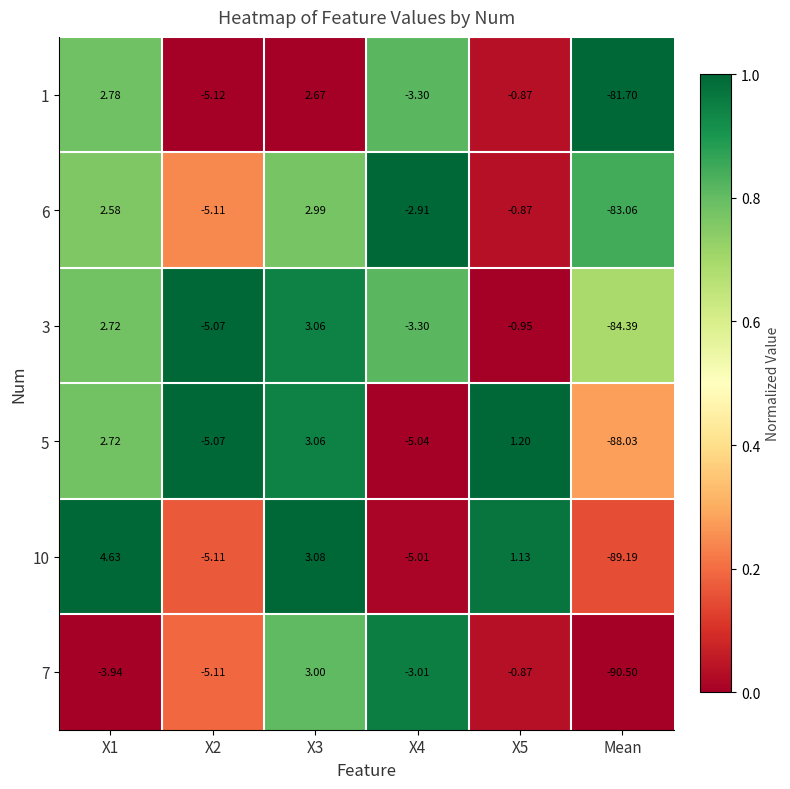

Is the value of 1 at X5 greater than the value of 10 at X5?

No